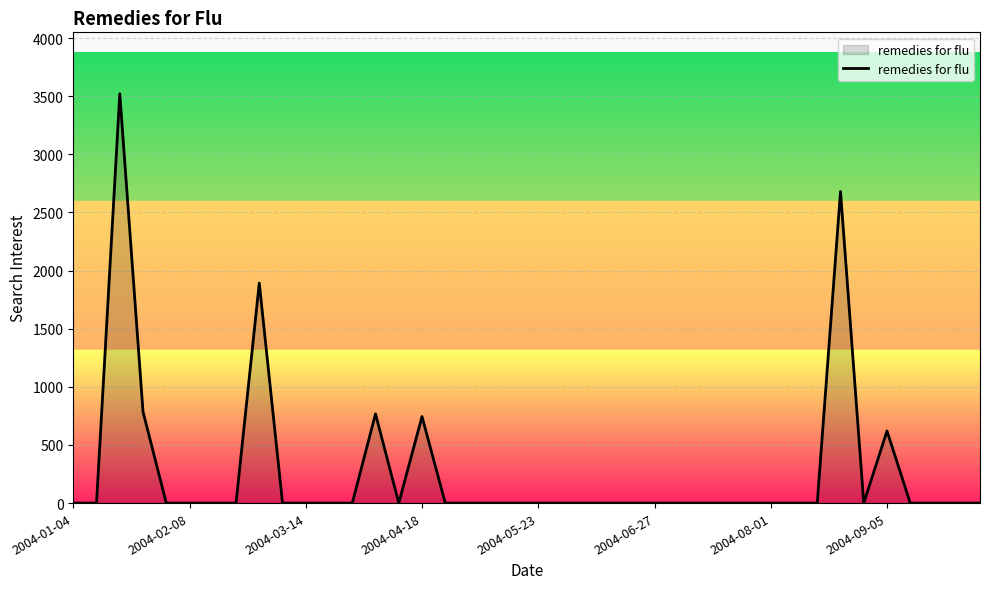

What is the maximum value shown in the chart?

3521.6